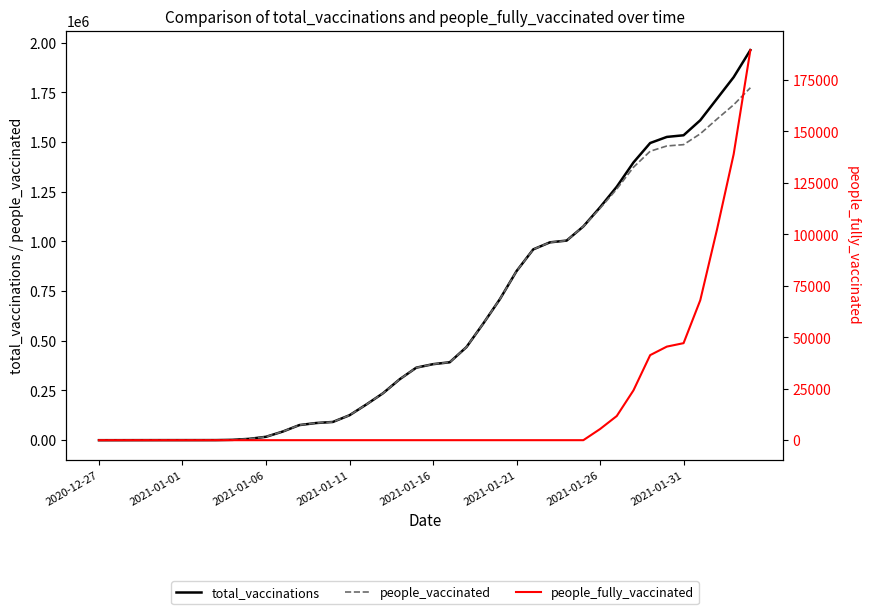

What are all the series names shown in the legend?

total_vaccinations, people_vaccinated, people_fully_vaccinated